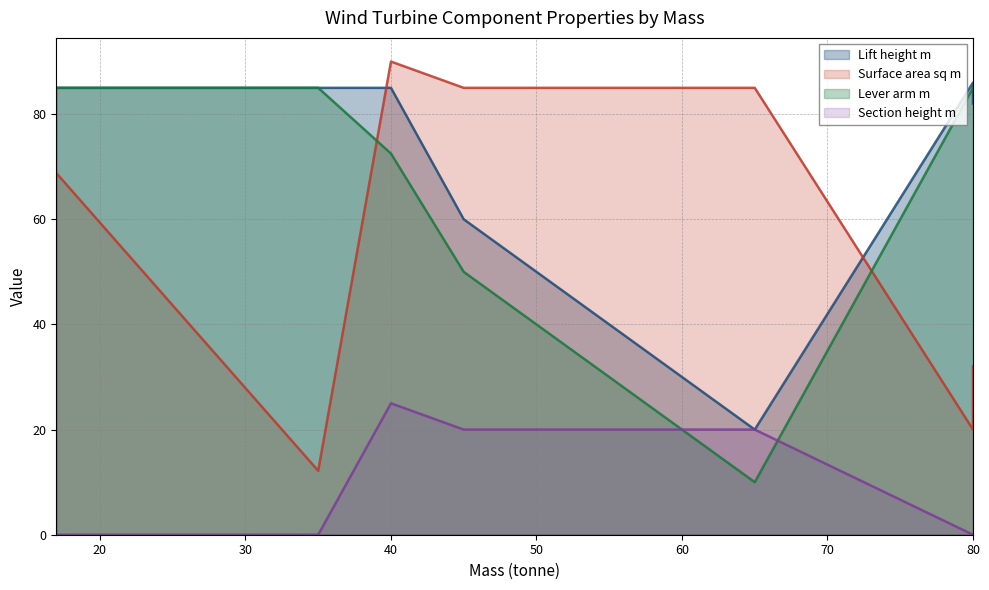

What is the minimum value for Surface area sq m?

12.2